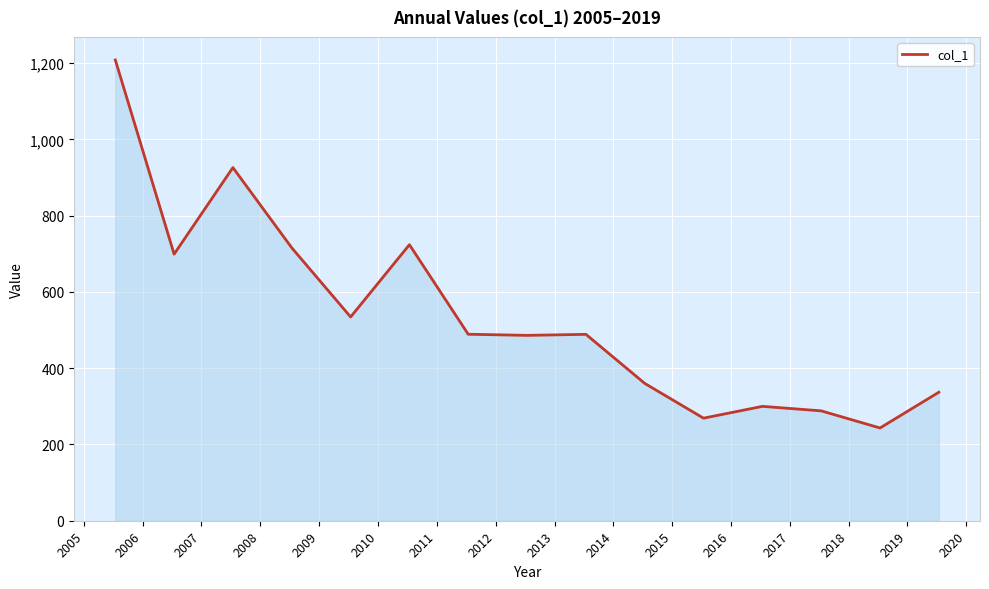

What is the difference between the maximum and minimum values?

965.2